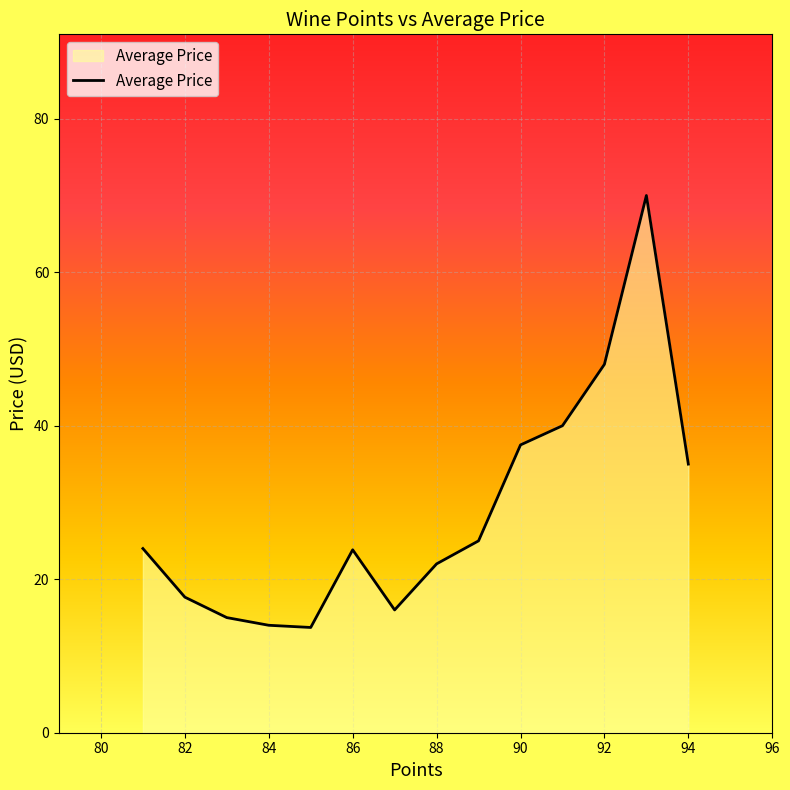

What is the difference between the maximum and minimum values?

56.3